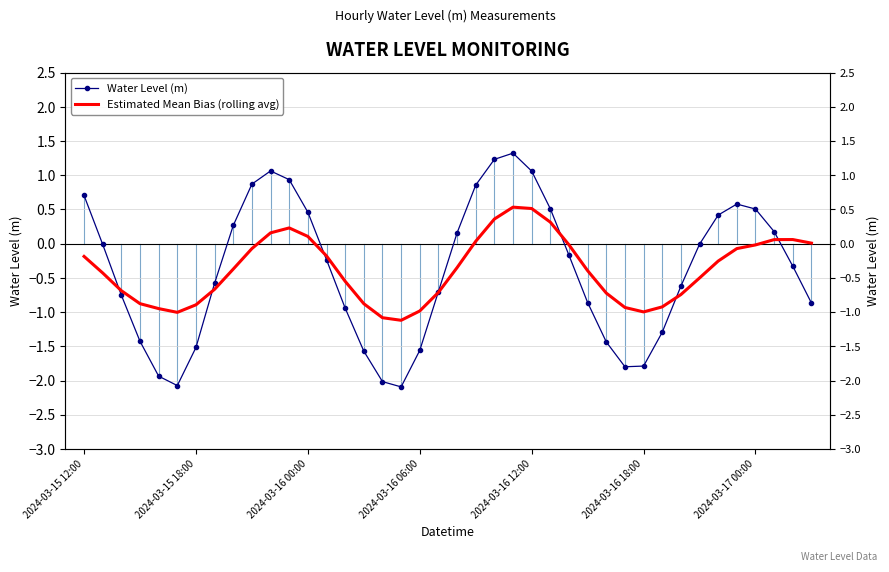

What is the difference between the highest and lowest values at 17?

1.0